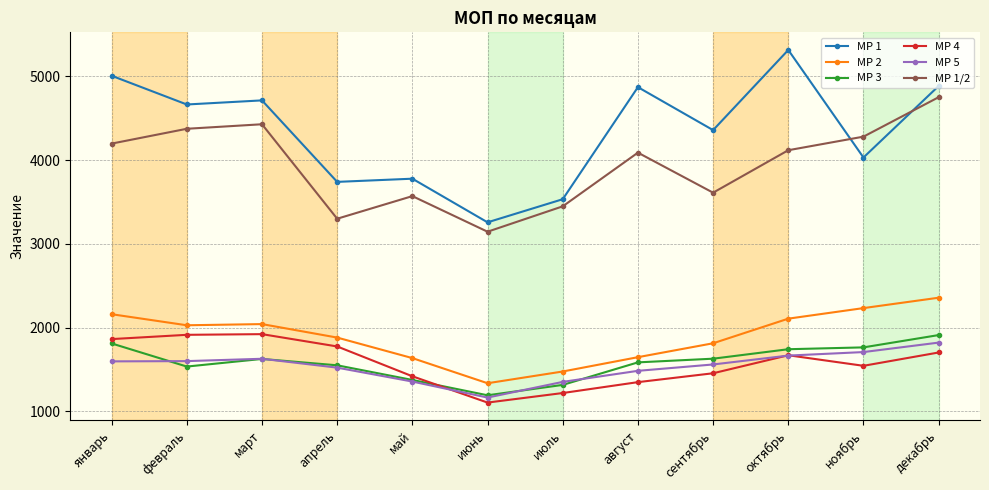

Which label corresponds to the largest value in the chart?

октябрь